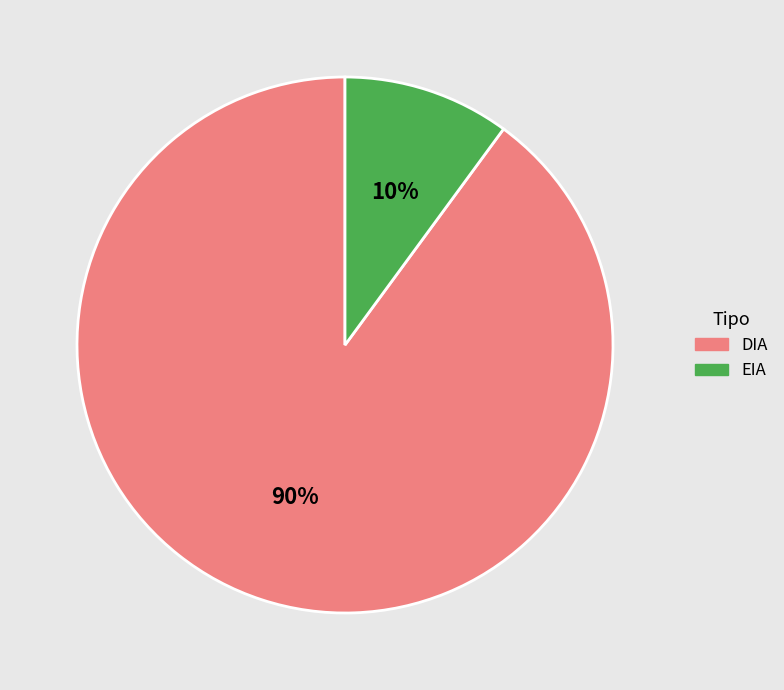

Which slice represents more than half of the pie?

DIA